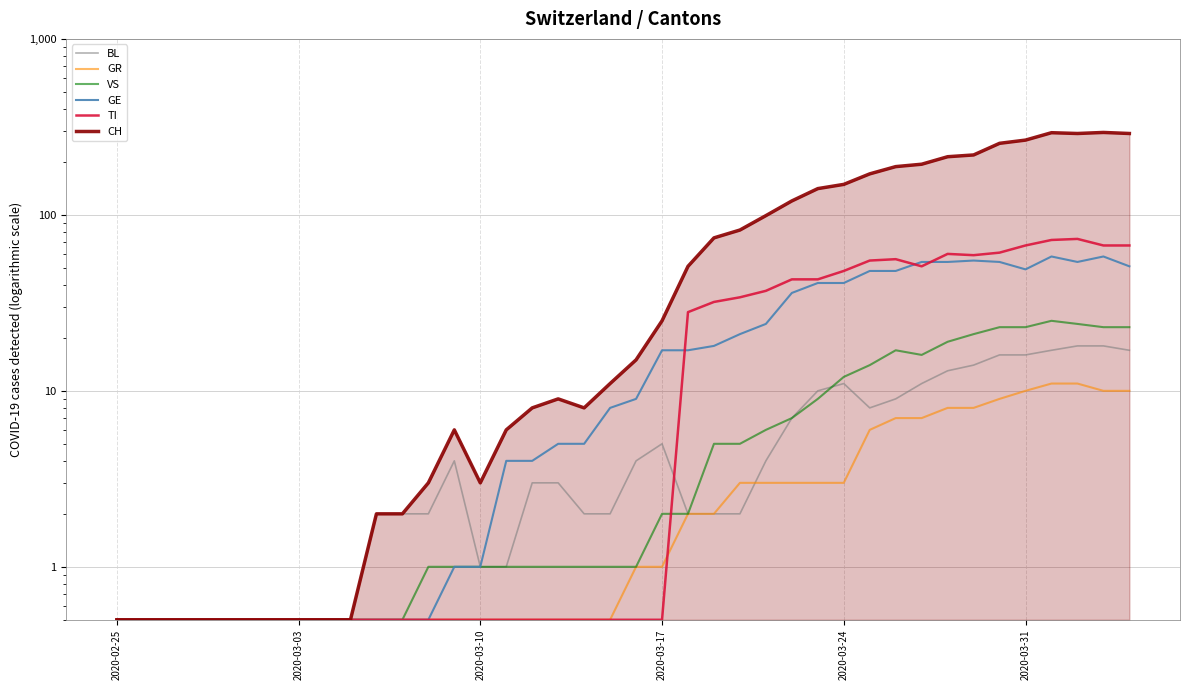

How many times do GE and TI cross each other?

3